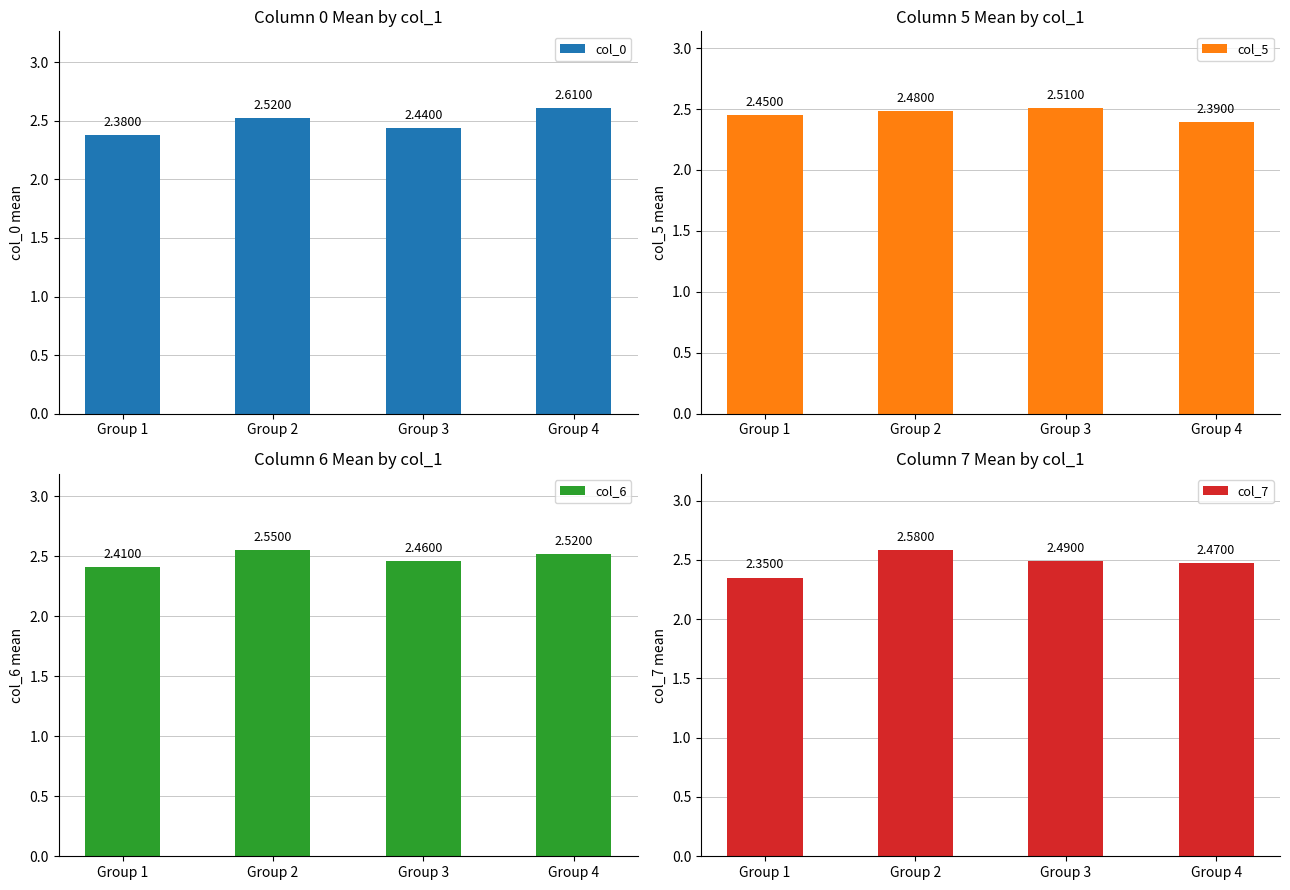

Which series has the largest range (max minus min)?

col_0